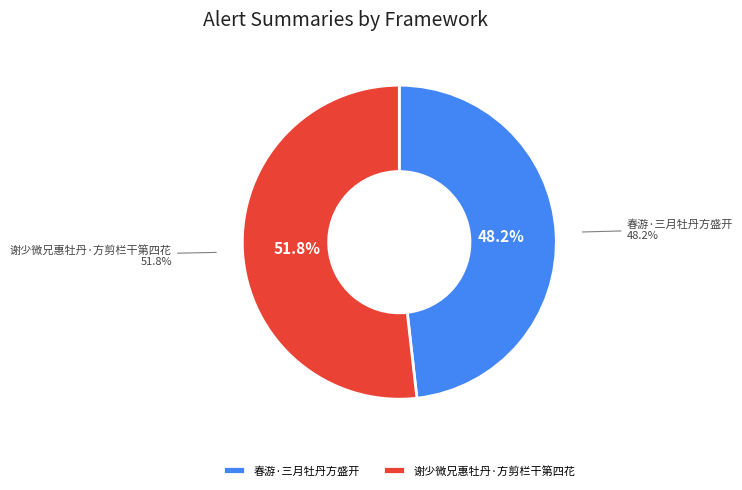

Which has a higher value, 春游·三月牡丹方盛开 or 谢少微兄惠牡丹·方剪栏干第四花?

谢少微兄惠牡丹·方剪栏干第四花